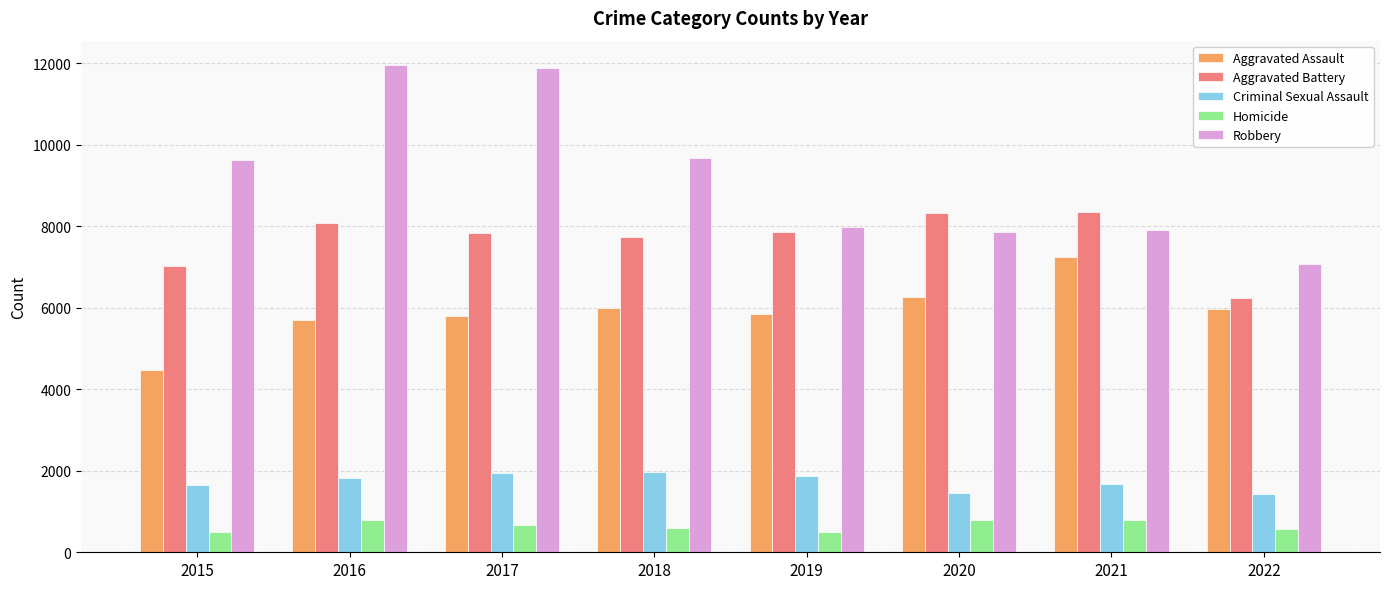

How many values in the Aggravated Assault series are below 5980?

4